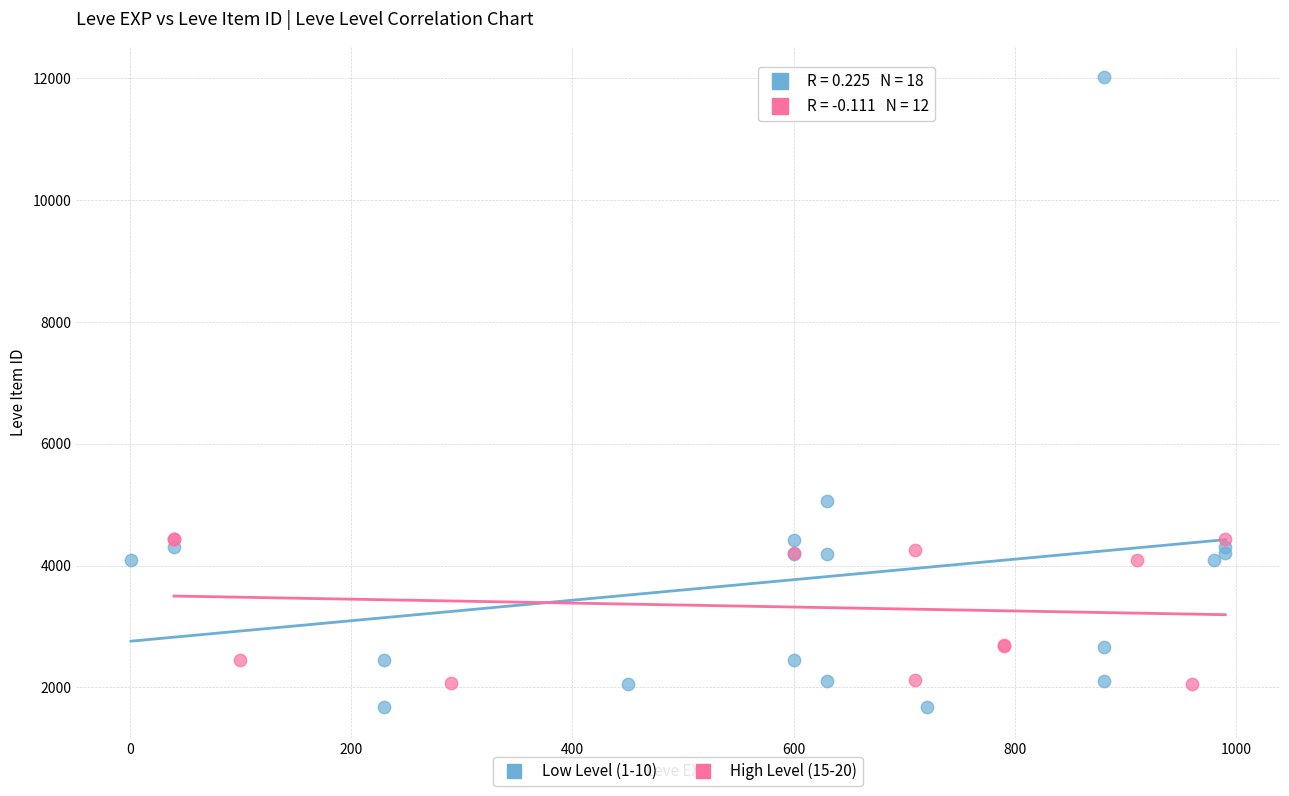

Which series reaches the maximum Y coordinate?

Low Level (1-10)